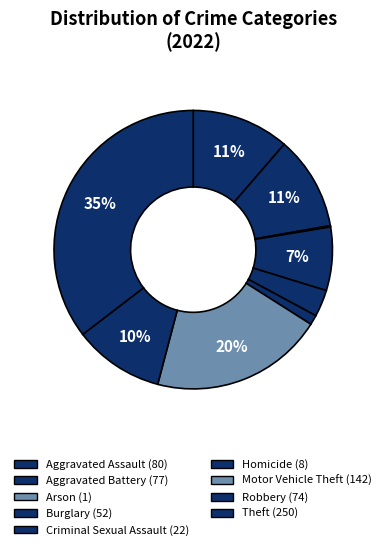

Rank the categories by value from lowest to highest.

Arson, Homicide, Criminal Sexual Assault, Burglary, Robbery, Aggravated Battery, Aggravated Assault, Motor Vehicle Theft, Theft